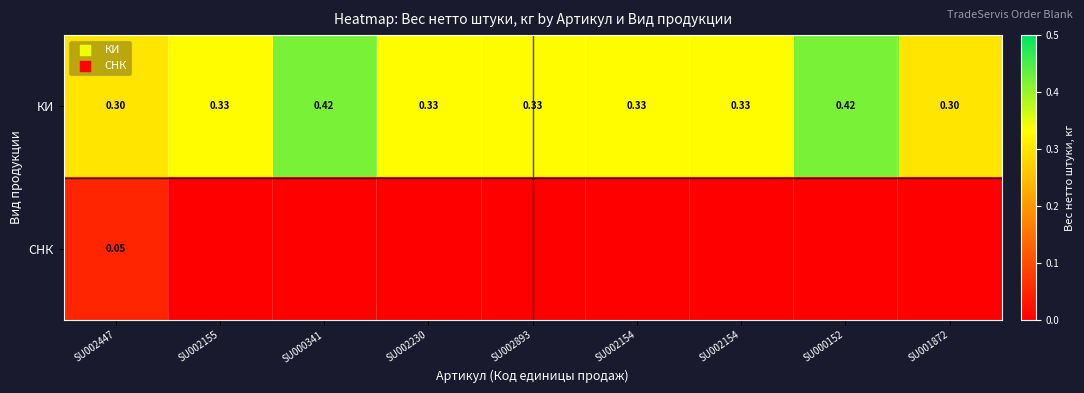

What is the maximum value shown in the chart?

0.4